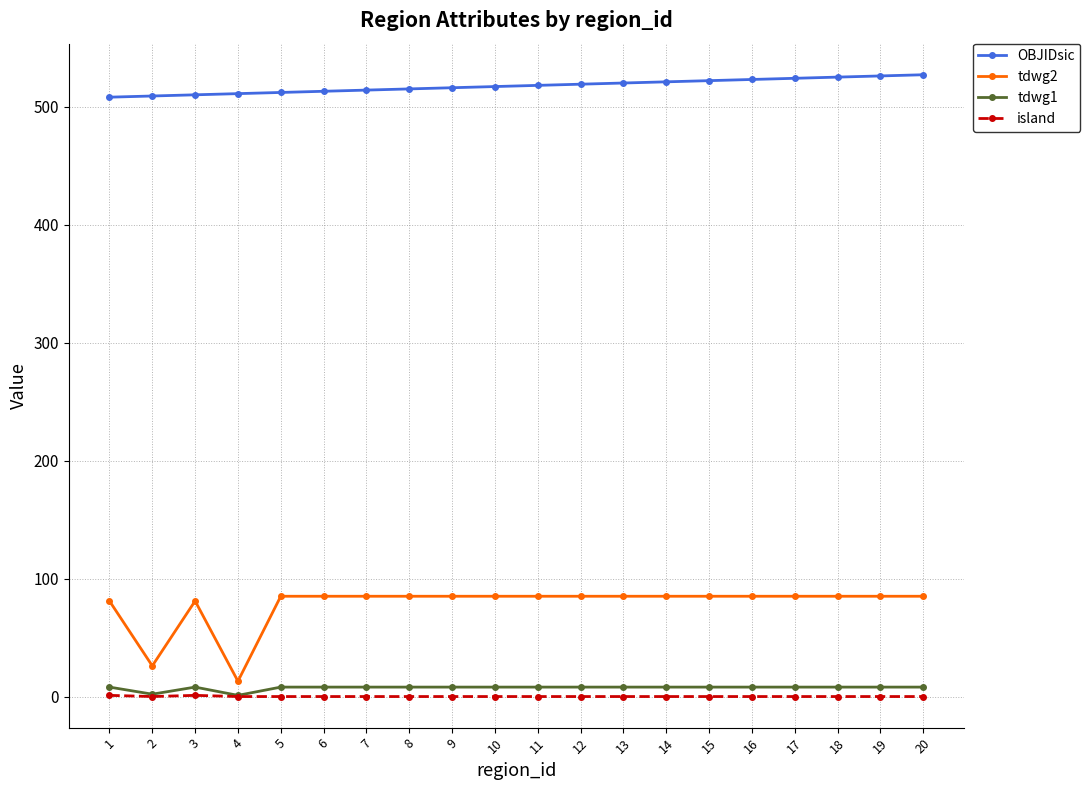

Which series has the largest total across all categories?

OBJIDsic